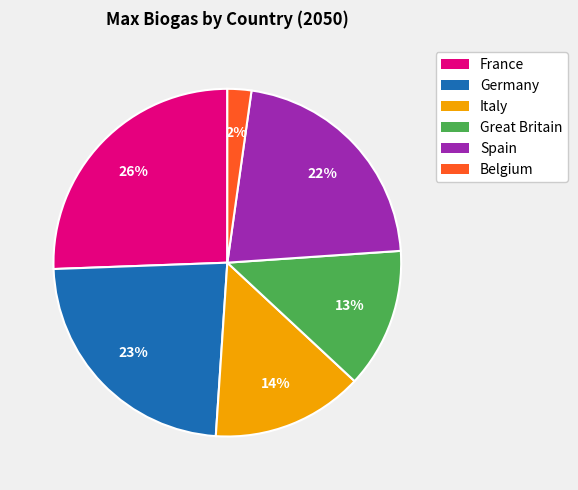

To the nearest percent, what is the difference between the Italy and Great Britain slice percentages?

1%